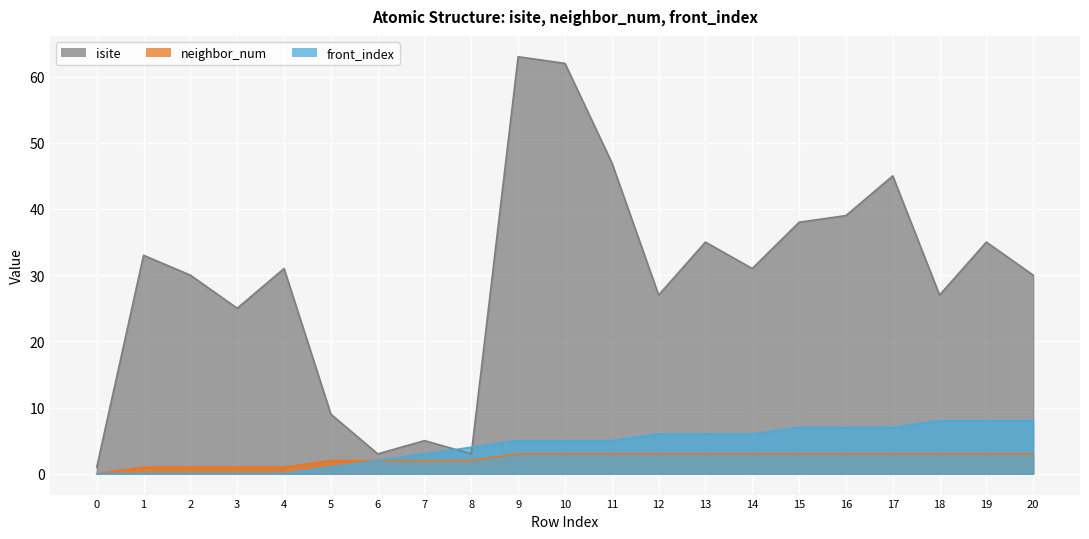

What is the difference between the front_index values at 9 and 13?

1